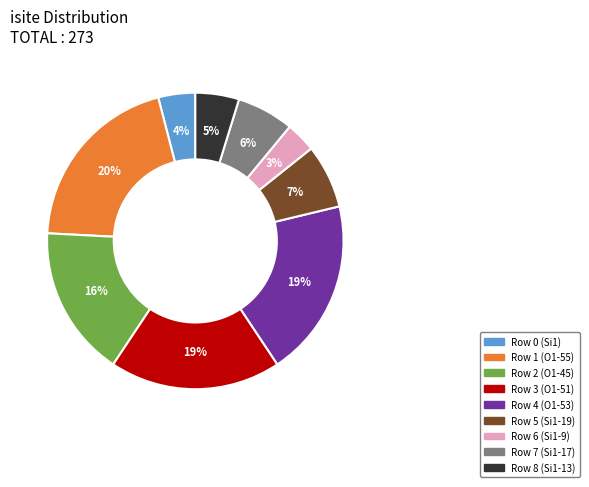

To the nearest percent, what is the combined percentage of Row 4 (O1-53) and Row 3 (O1-51)?

38%